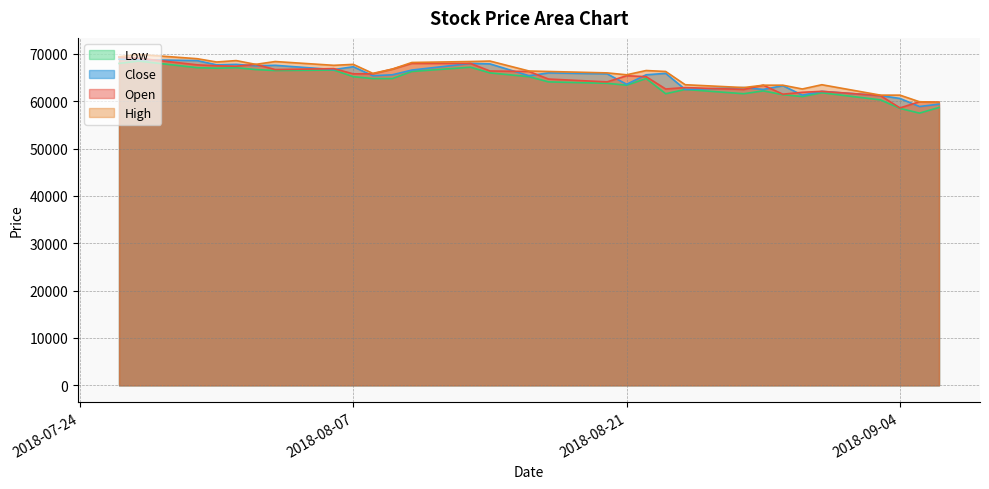

Where is the first local minimum for Open?

2018-08-01